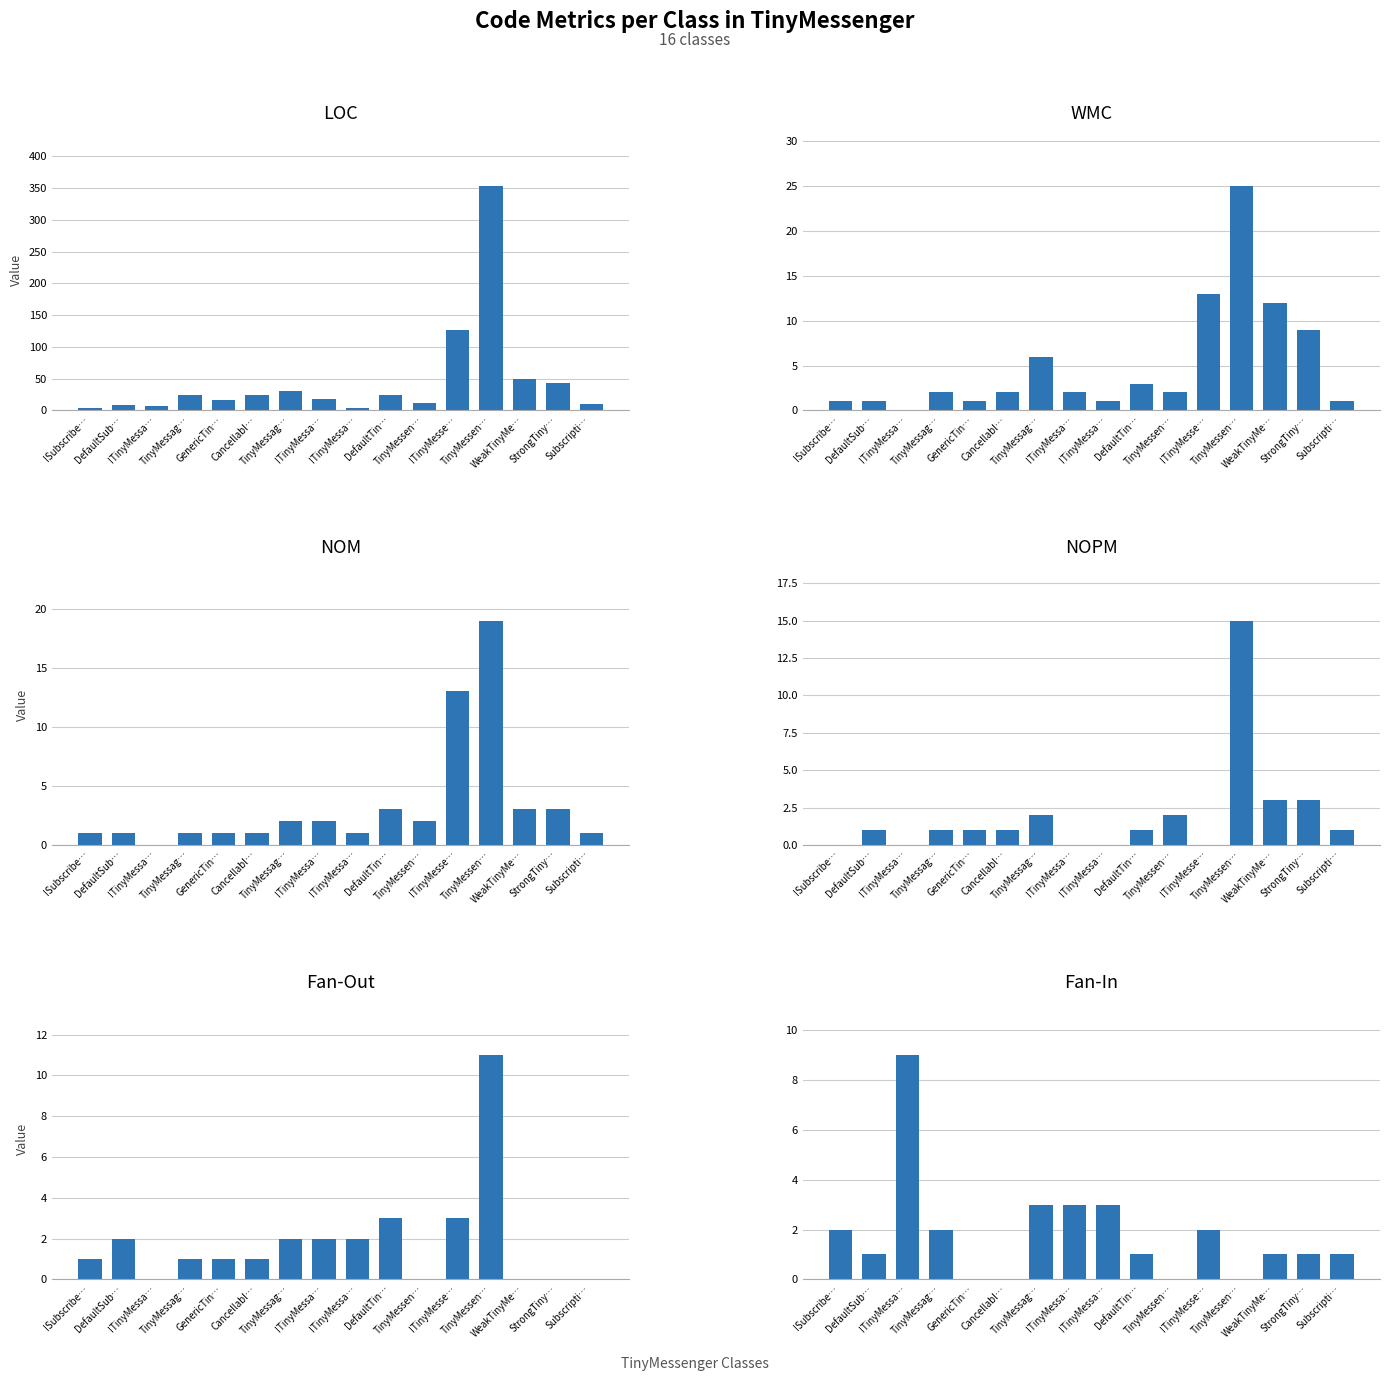

Which series has the widest spread of values?

LOC